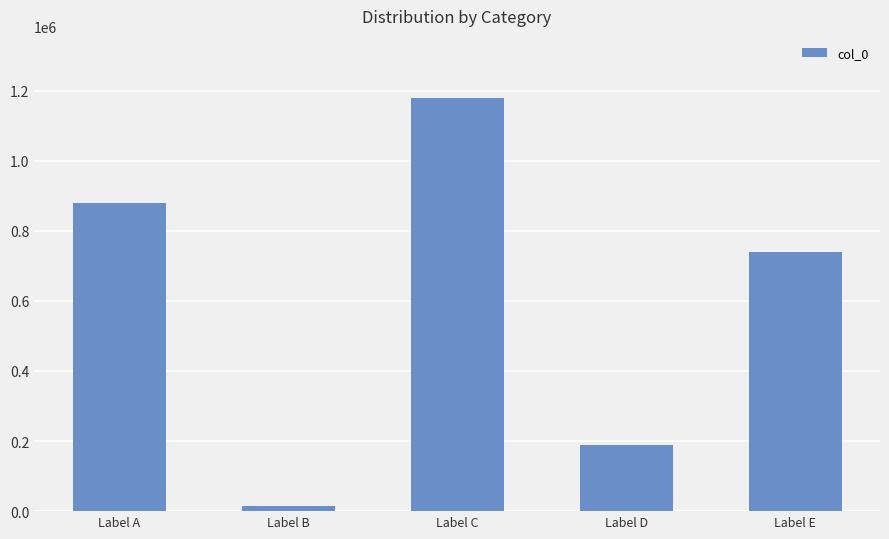

True or false: the data shows 880279 at Label A.

True